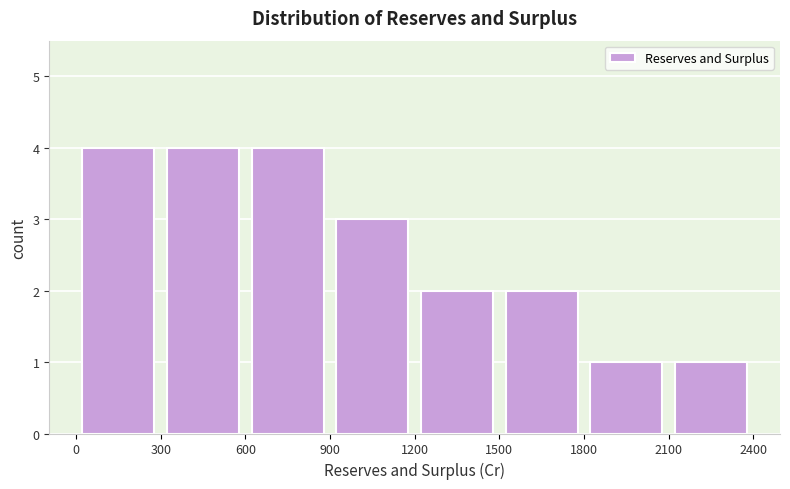

How tall is the bar that spans 900 to 1200 on the x-axis? The values are not printed on the chart, so give them approximately, as read against the axis.

3